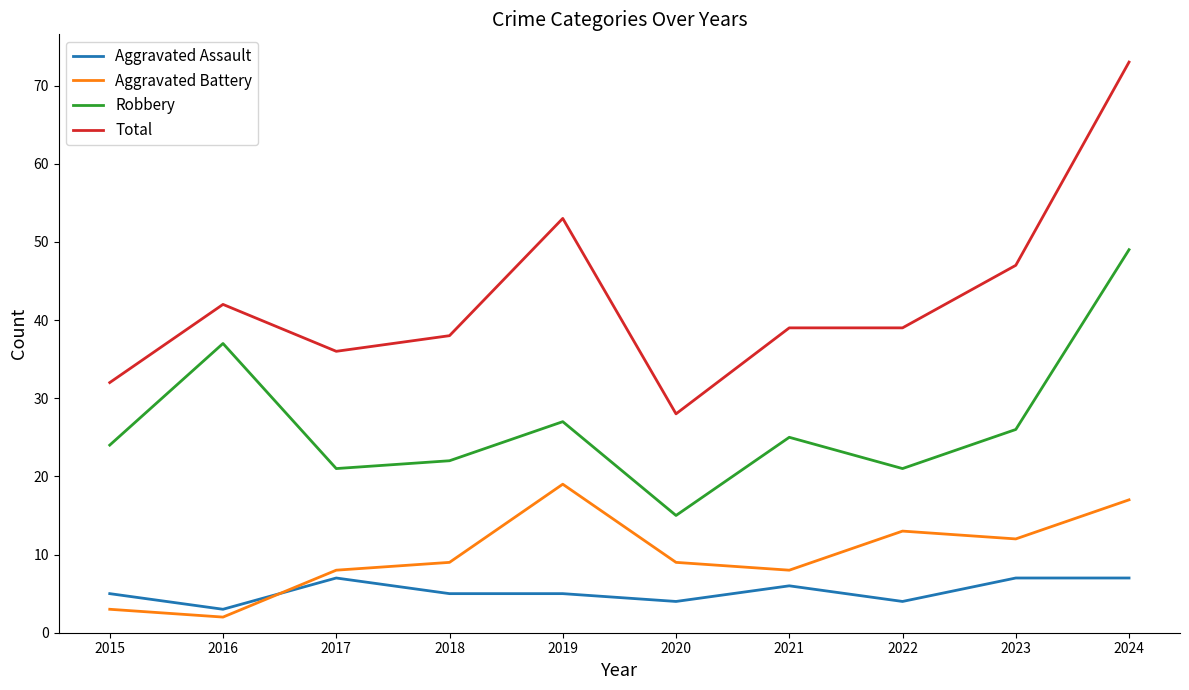

The value of Aggravated Battery at 2015 is 3. True or false?

True